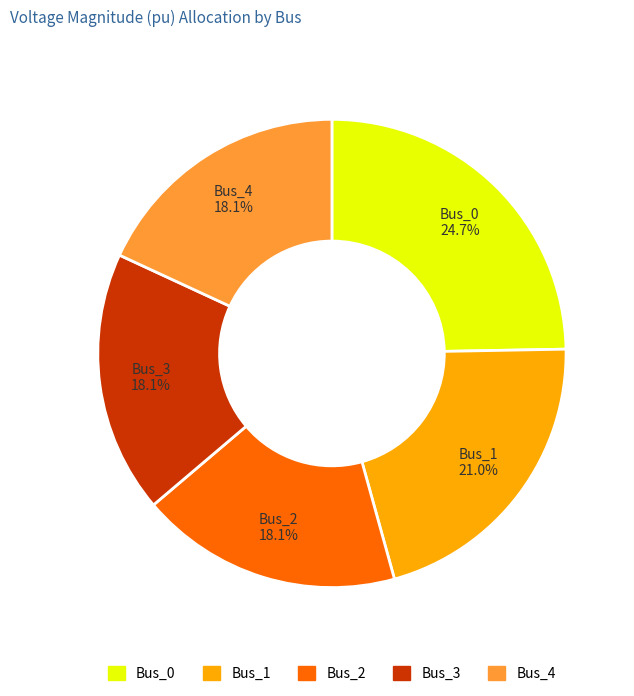

Which slice is the largest?

Bus_0